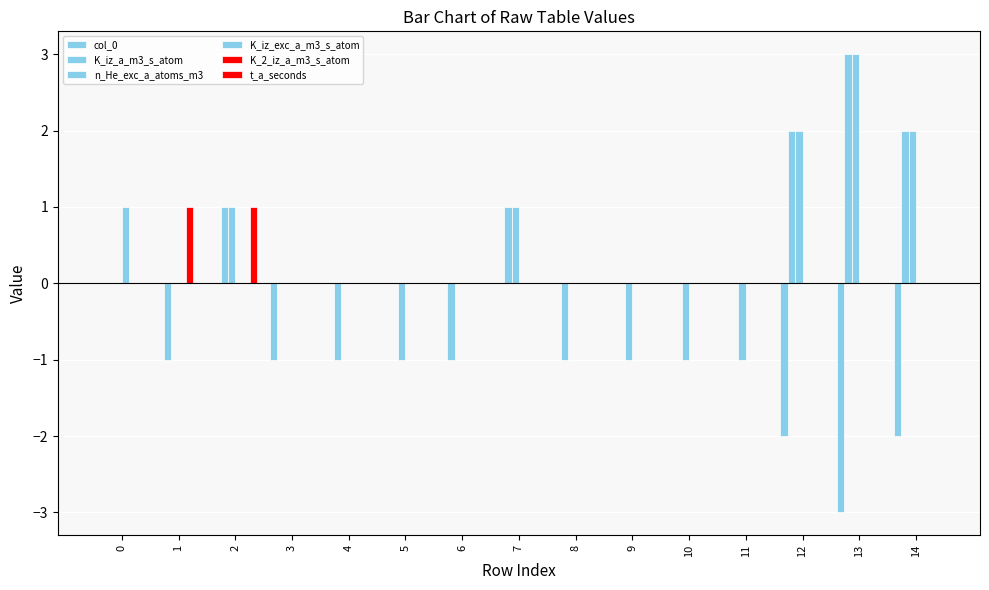

What is the minimum value for n_He_exc_a_atoms_m3?

-1